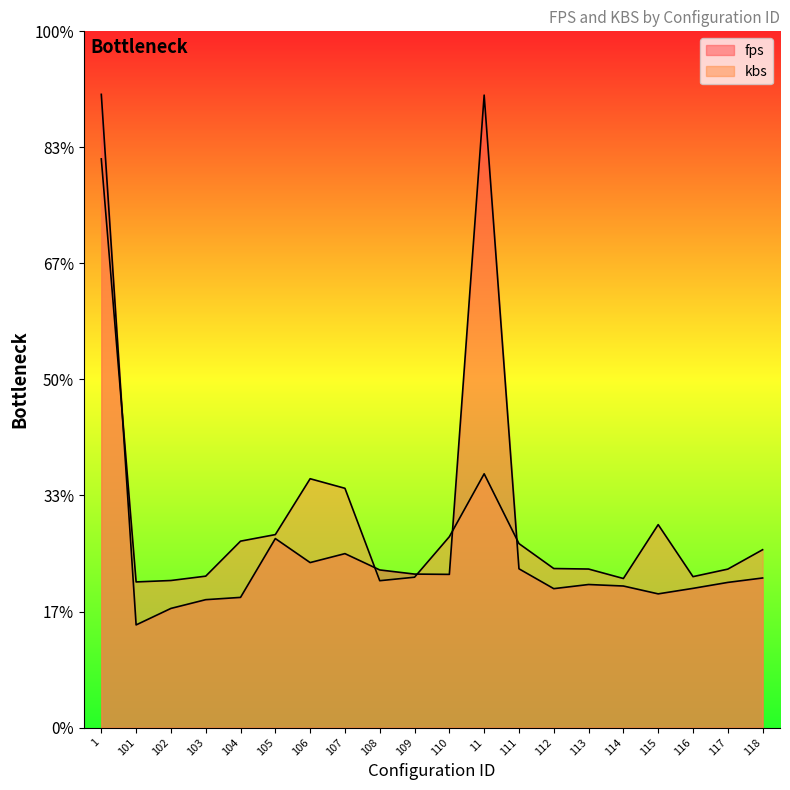

What is the difference between the second highest and minimum values in the kbs series?

465.9